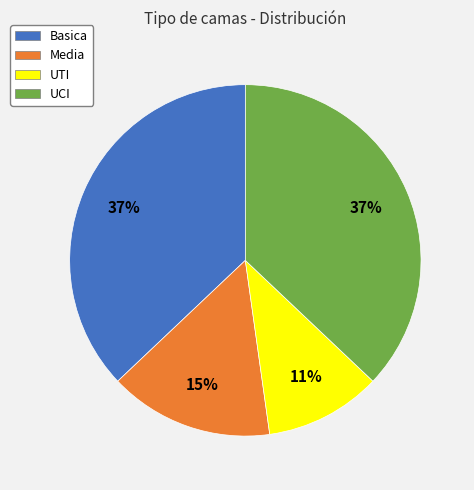

Is the sum of Media and Basica greater than half?

Yes